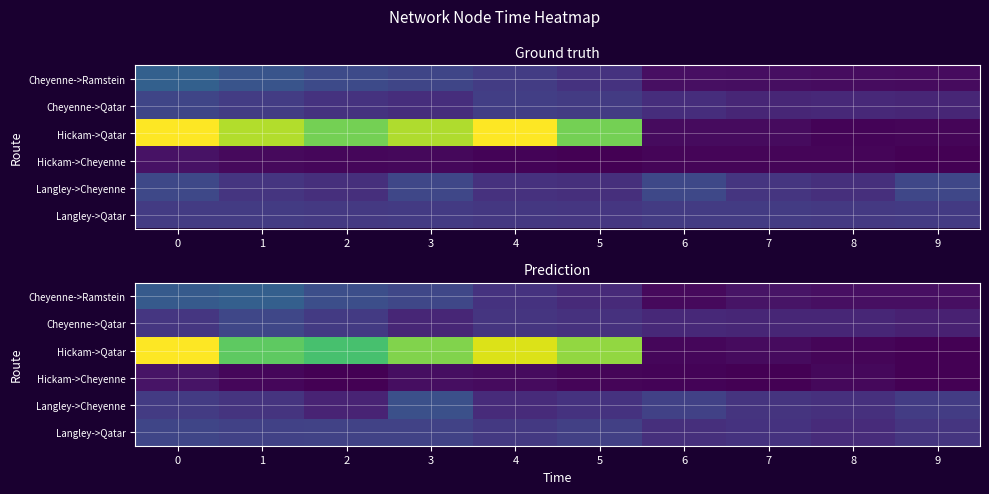

Is it true that Hickam->Qatar equals 0.0 at 9?

False